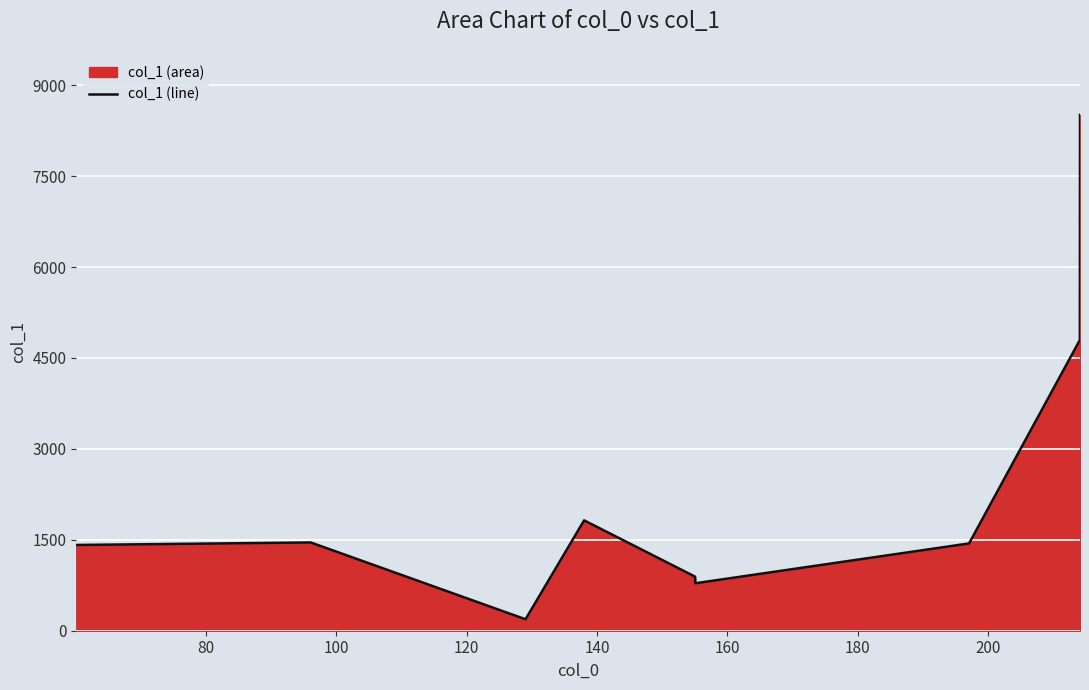

What is the greatest value displayed?

8509.8